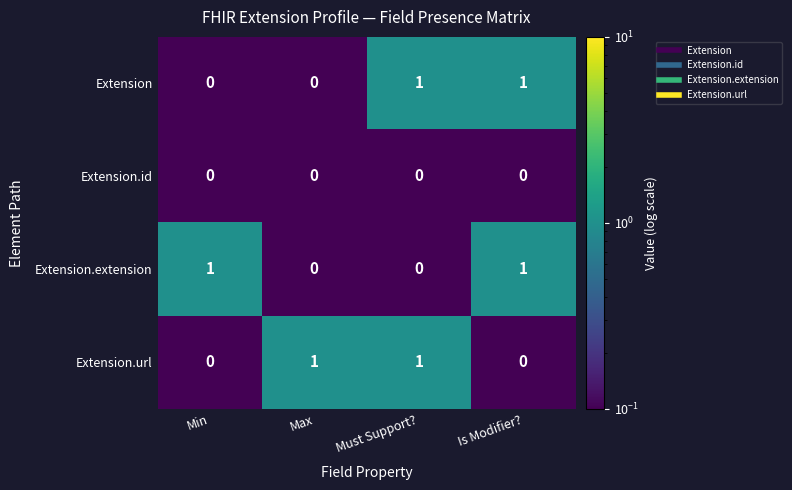

Is the value of Extension.extension at Min greater than the value of Extension.id at Must Support??

Yes